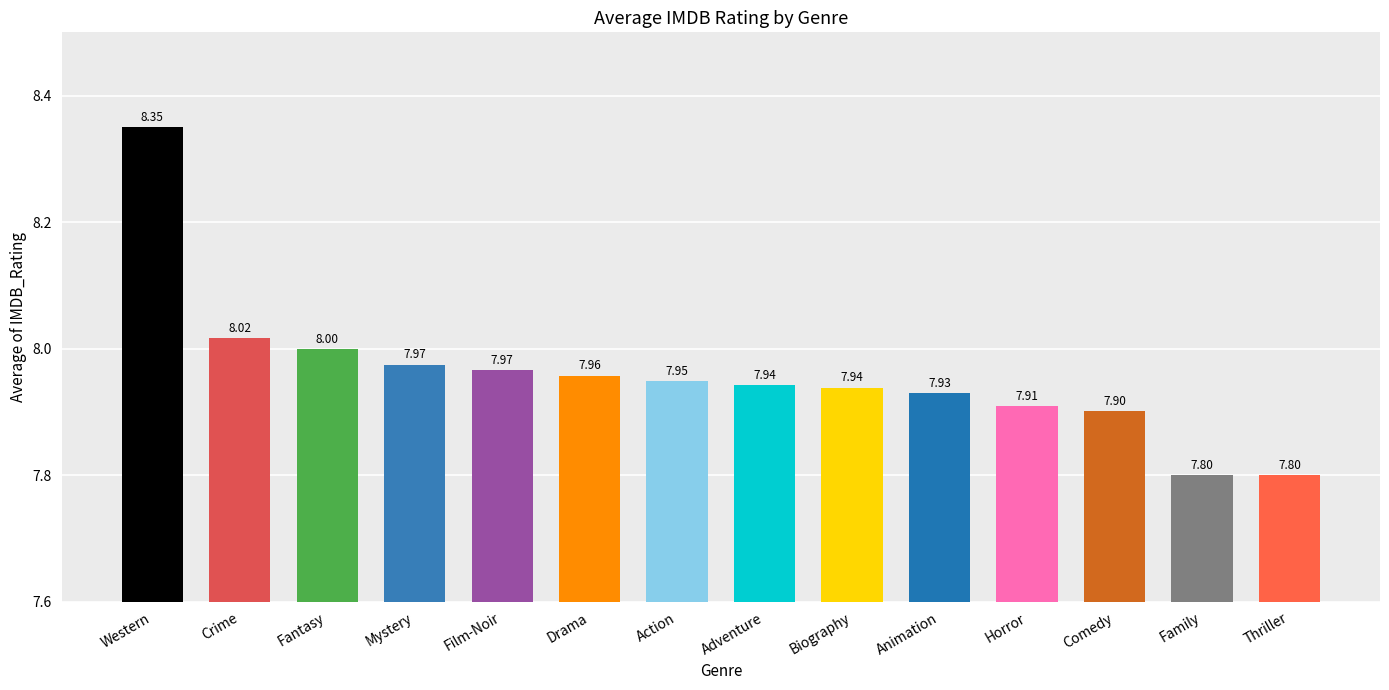

At which category does the chart reach its peak across all series?

Western